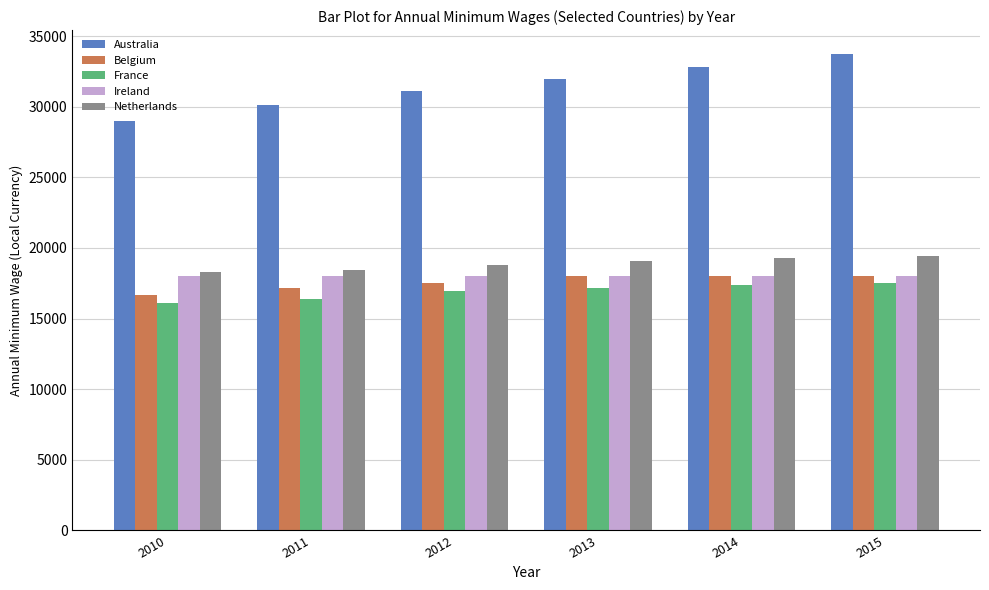

What is the greatest value displayed?

33743.0